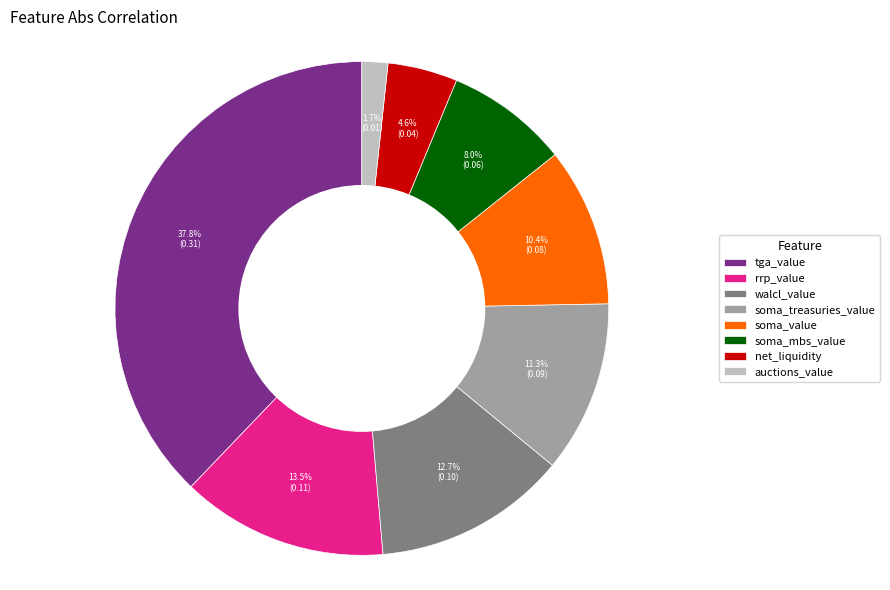

To the nearest percent, what is the difference between the largest and smallest slice percentages?

36%